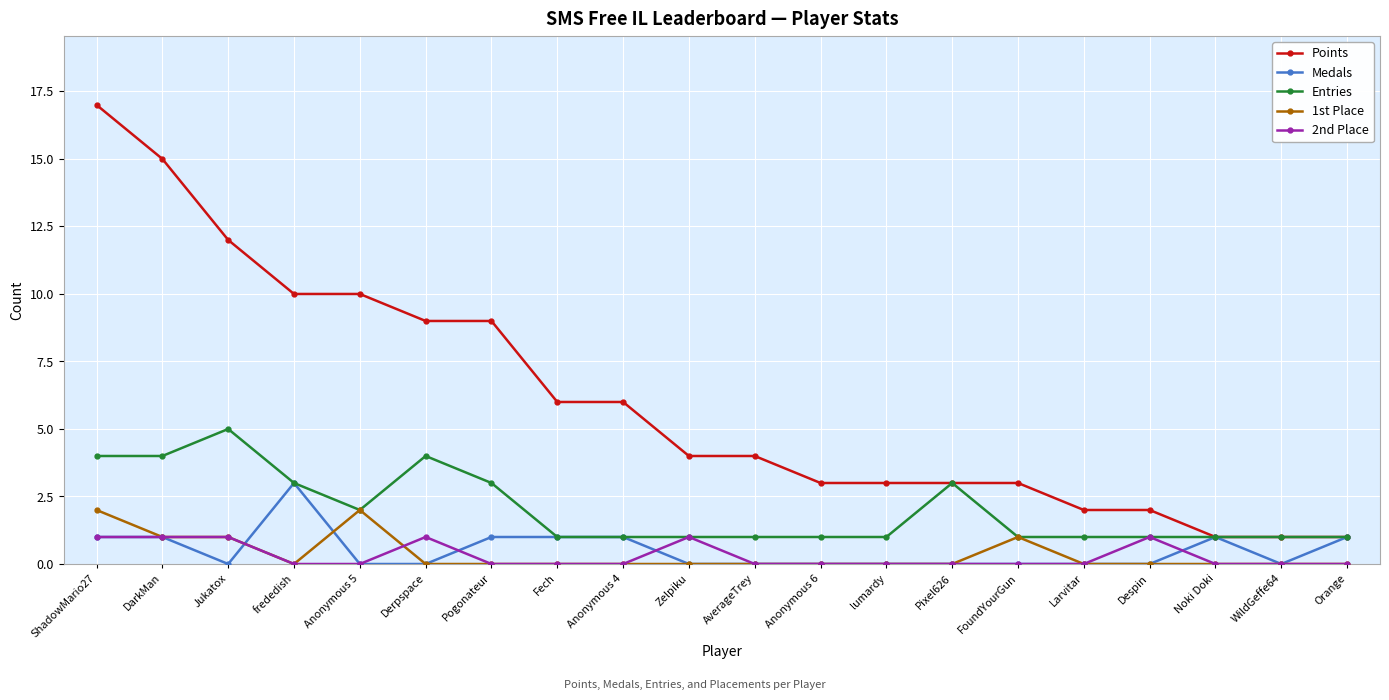

What are all the series names shown in the legend?

Points, Medals, Entries, 1st Place, 2nd Place